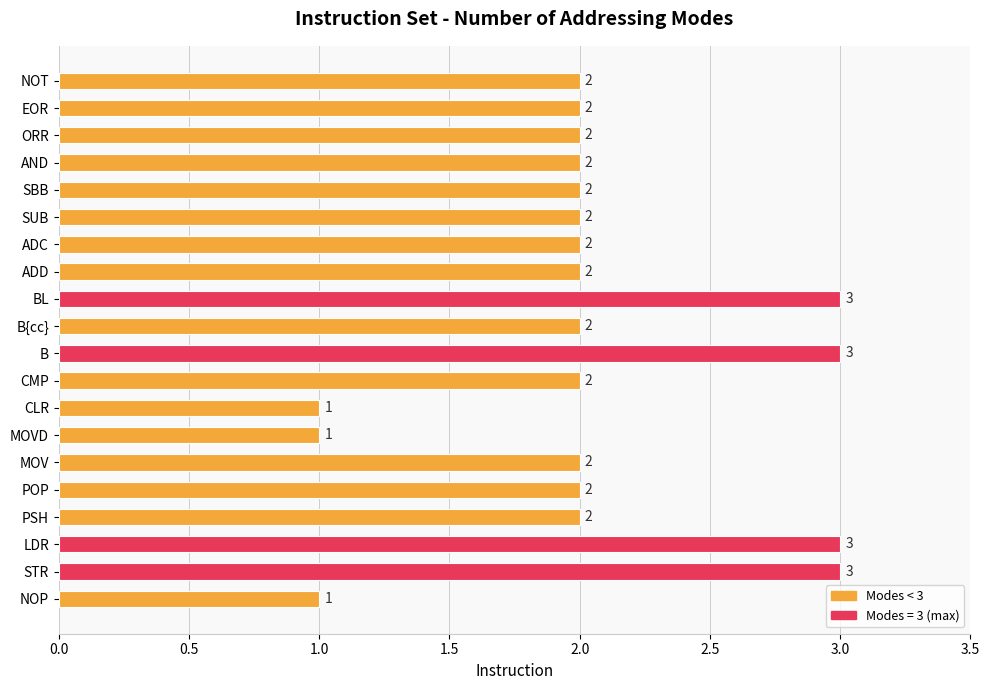

What is the sum of the values at MOVD and POP?

3